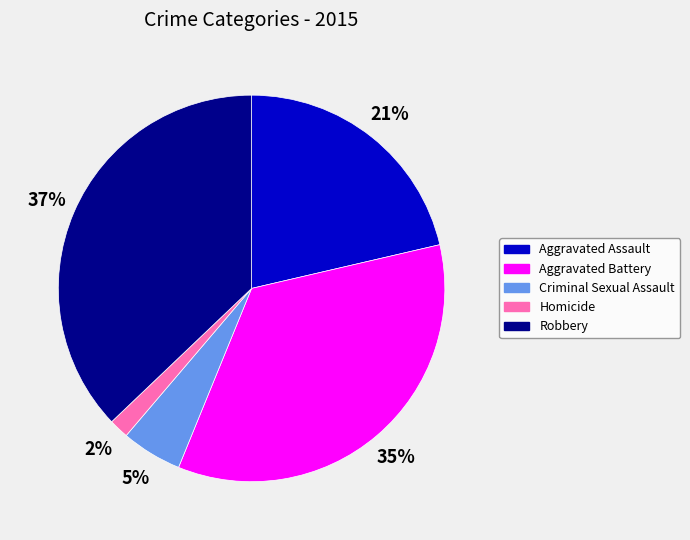

To the nearest percent, what portion does Robbery represent?

37%